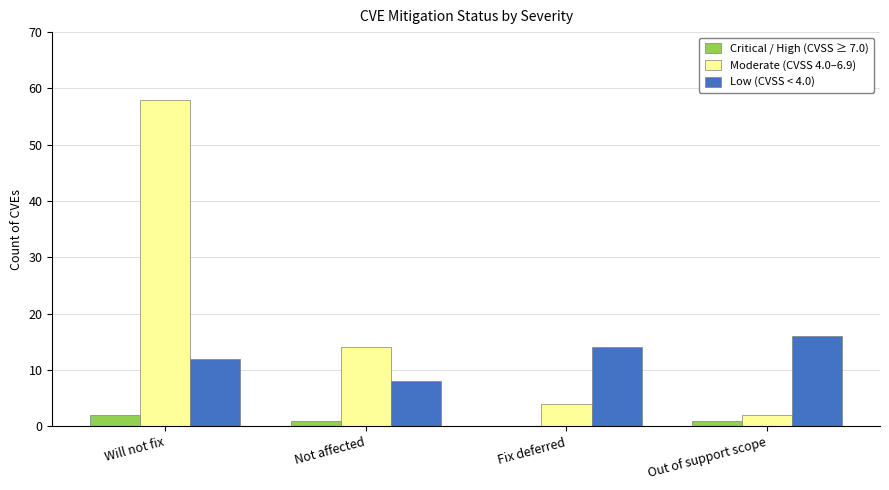

Reading left to right, extract all data points from this chart.

Critical / High (CVSS ≥ 7.0): 2	1	0	1
Moderate (CVSS 4.0–6.9): 58	14	4	2
Low (CVSS < 4.0): 12	8	14	16